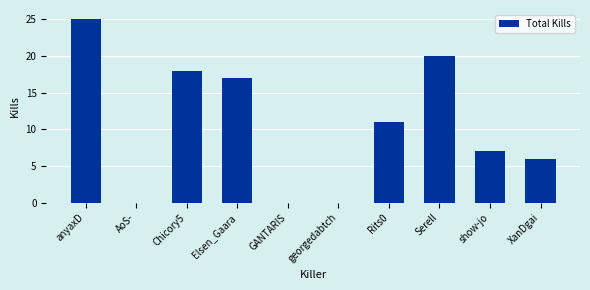

How many data points does each series have?

10